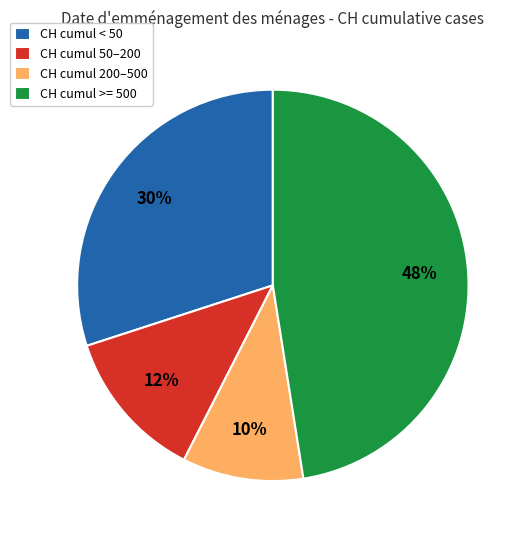

Count the number of slices in the pie.

4